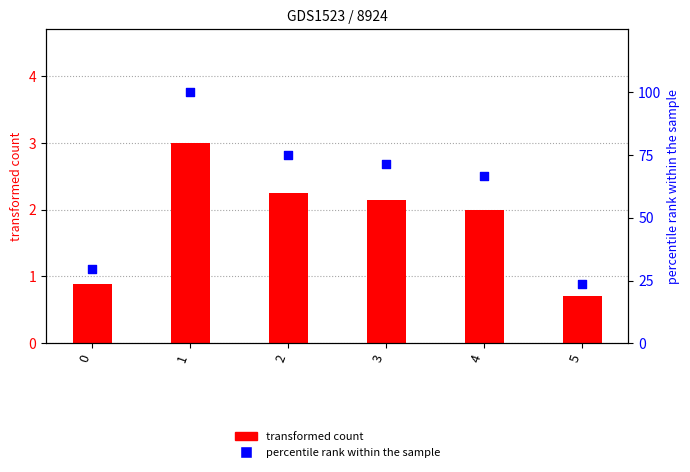

What is the total value across all series at 0?

30.5